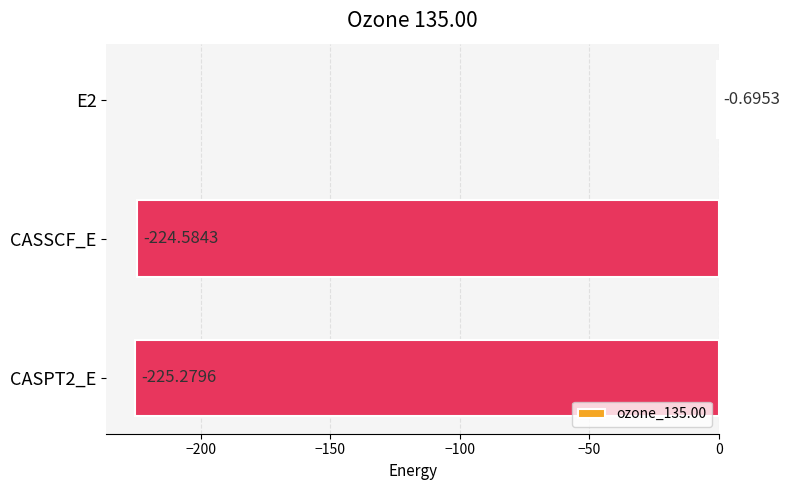

What is the sum of the values at CASPT2_E and E2?

-226.0